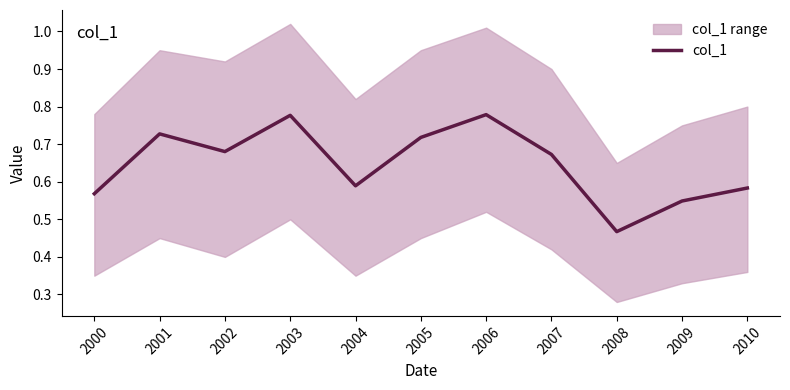

What is the greatest value displayed?

0.8